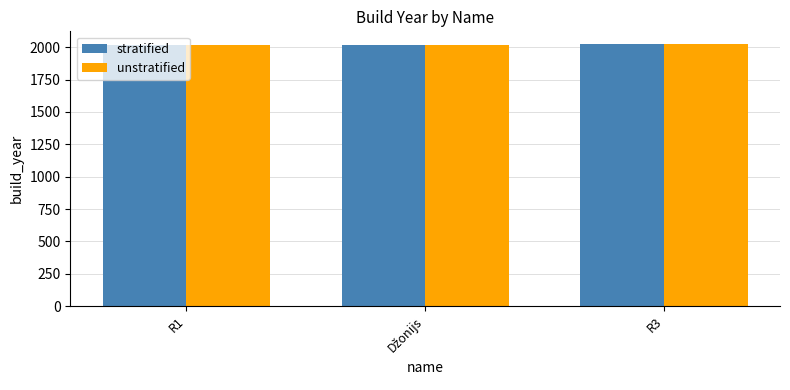

What is the average value of the stratified series?

2021